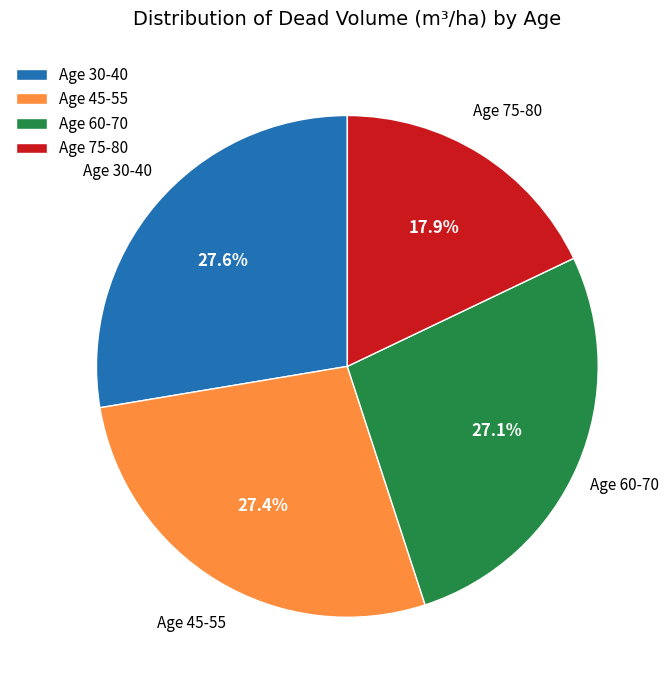

To the nearest percent, what is the average slice percentage?

25%